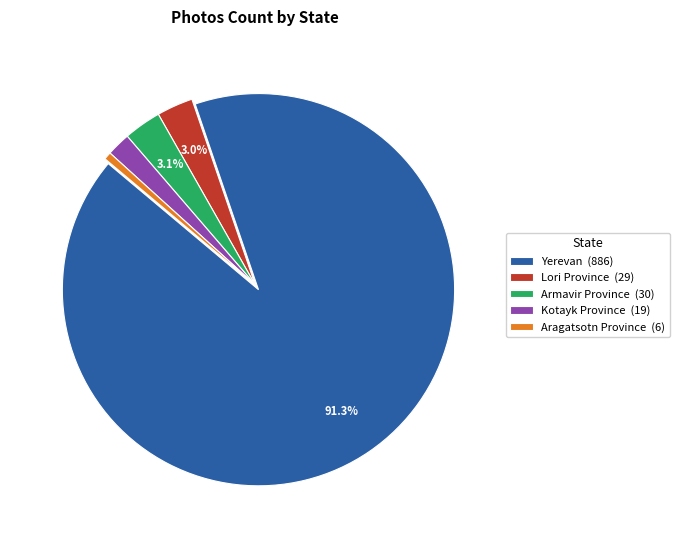

What is the largest slice in the pie chart?

Yerevan (886)